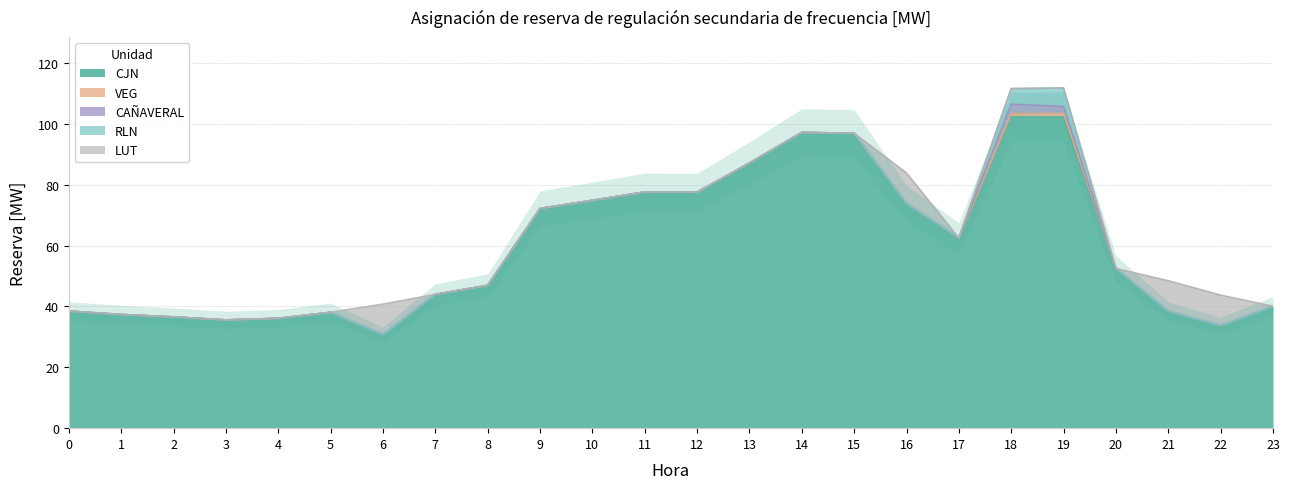

Which series changed the most between 2 and 20?

CJN